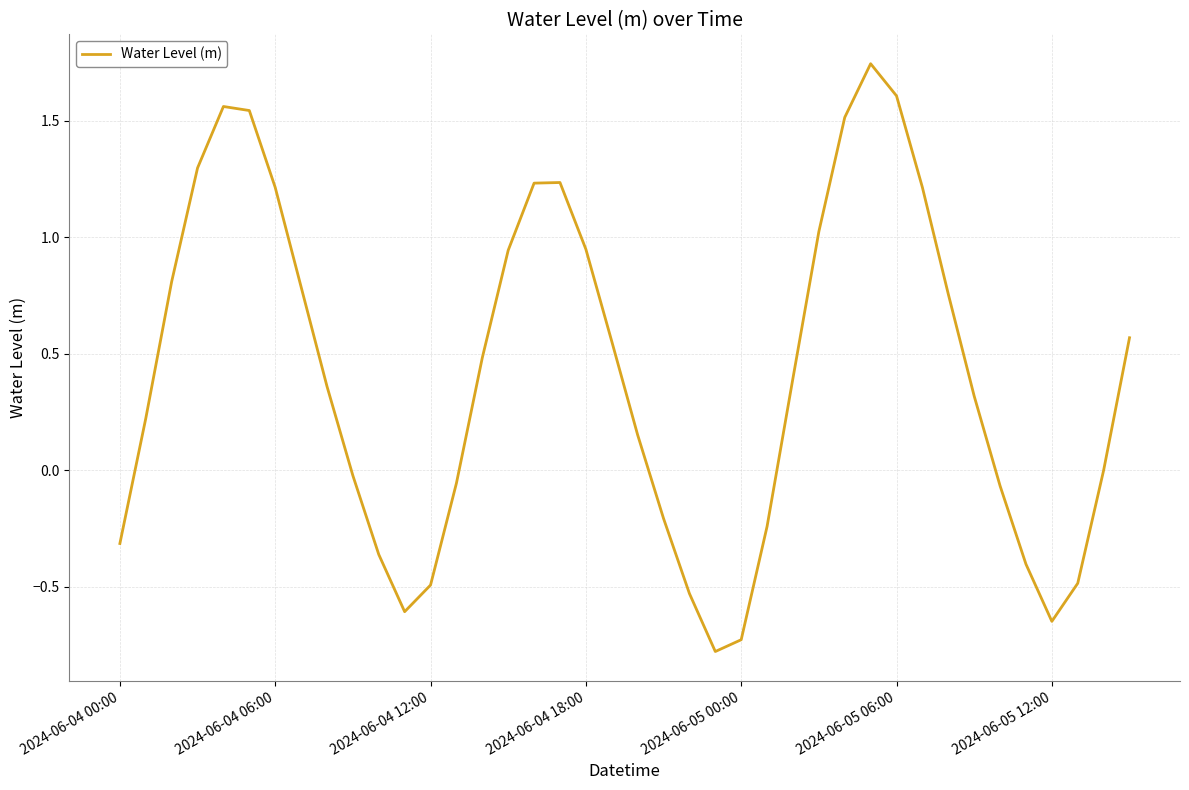

What is the difference between the maximum and minimum values?

2.5